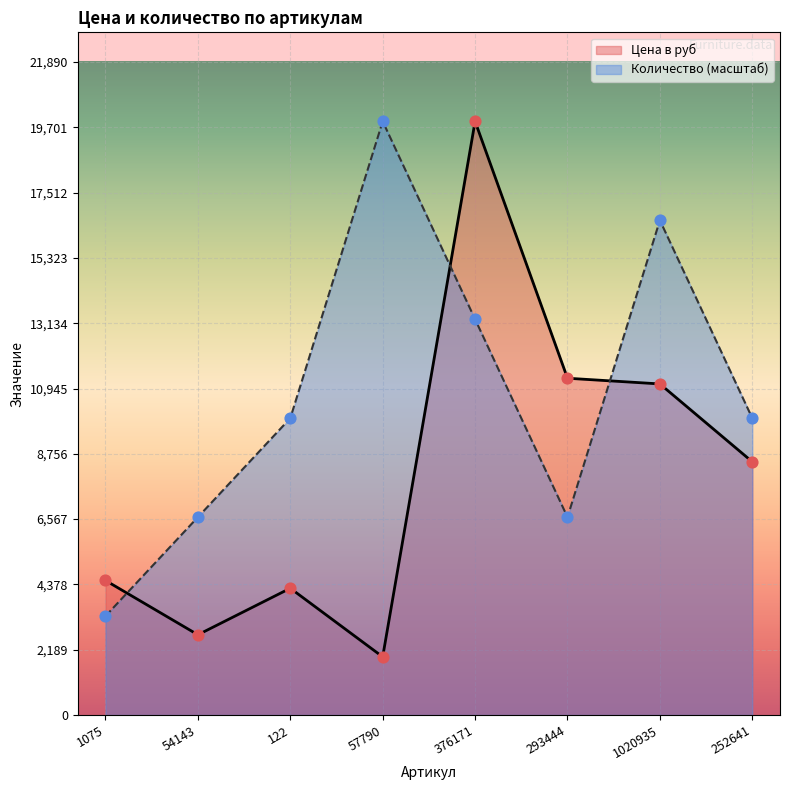

Which series contains the lowest Y value?

Цена в руб